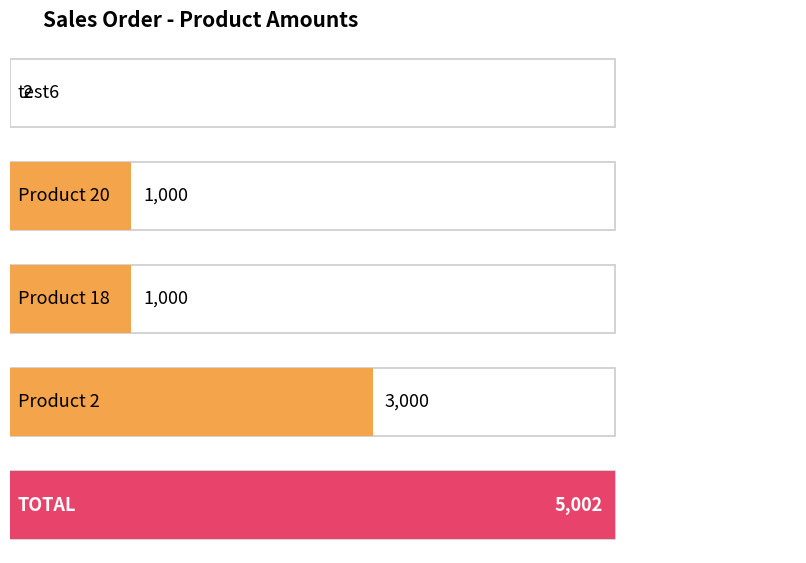

Count the number of values greater than 1000.

1